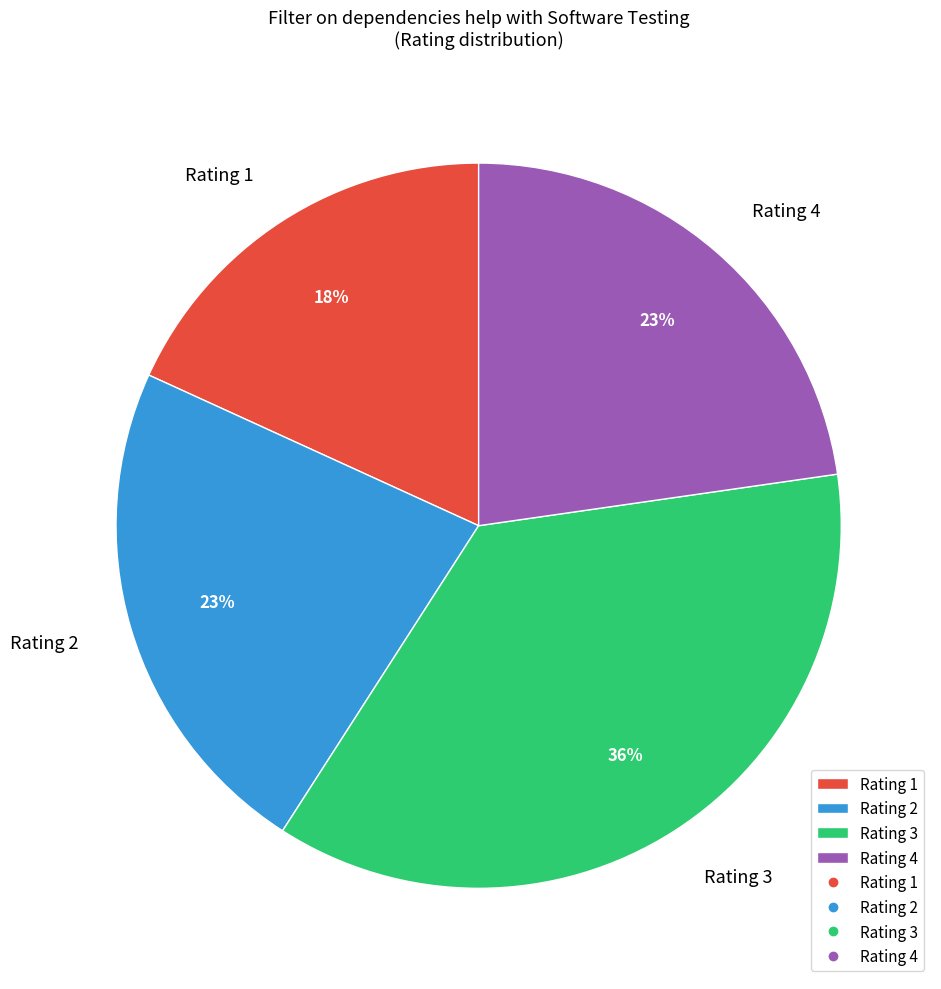

The Rating 2 slice represents 23% of the pie. True or false?

True